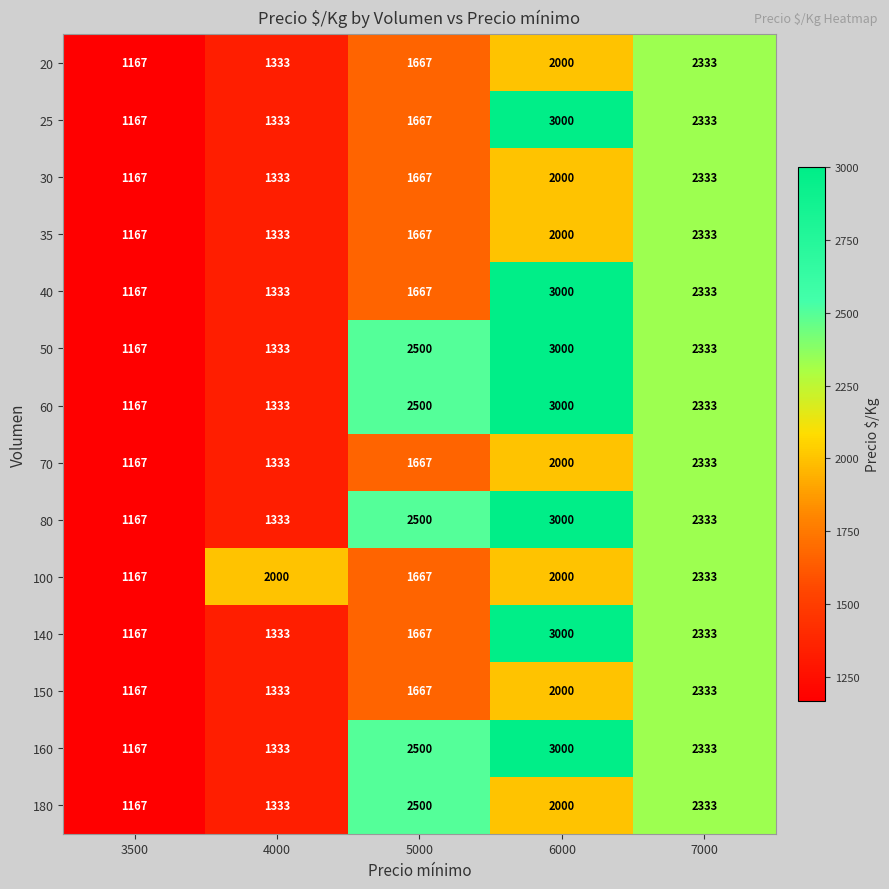

Rank the categories by 25 value from highest to lowest.

6000, 7000, 5000, 4000, 3500